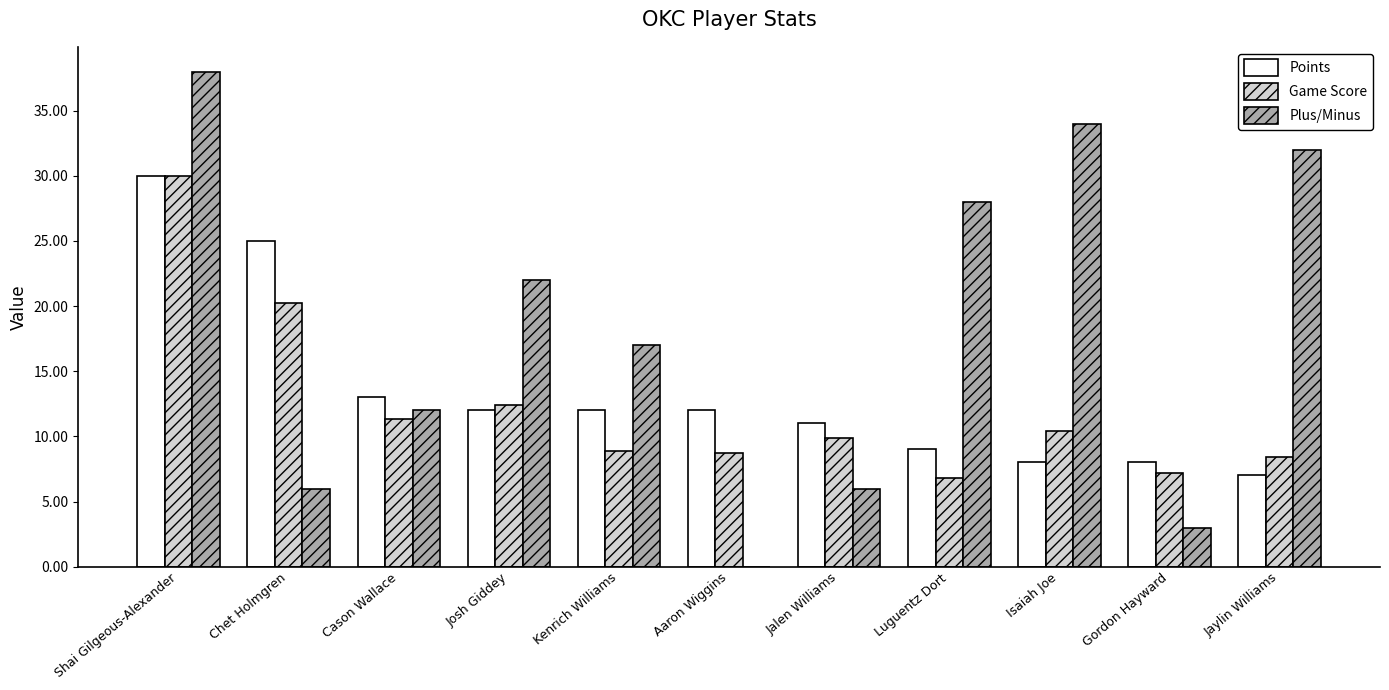

What is the greatest value displayed?

38.0